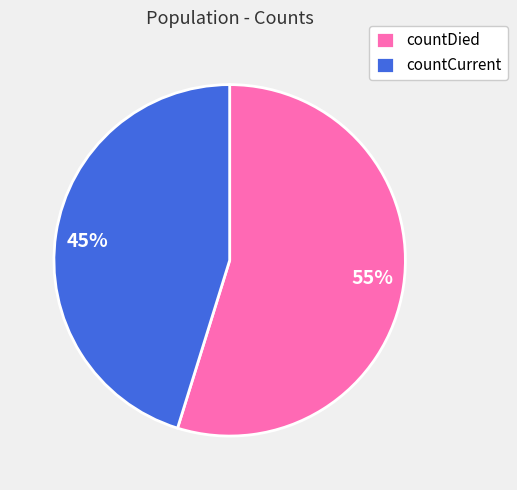

Which has a higher value, 45% or 55%?

55%